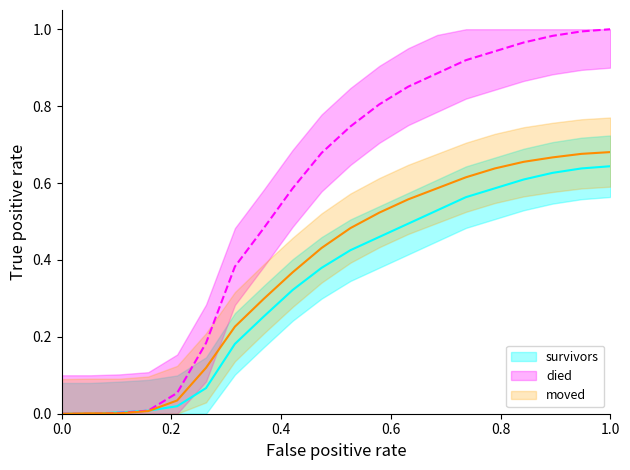

The value of moved at 2020-03-08 is 0.0. True or false?

False